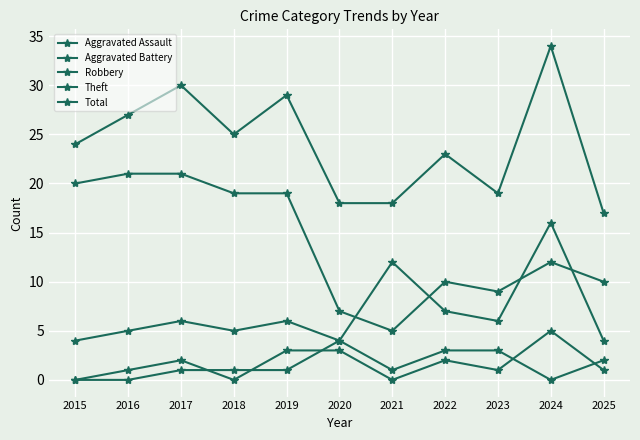

How many lines are shown in the chart?

5